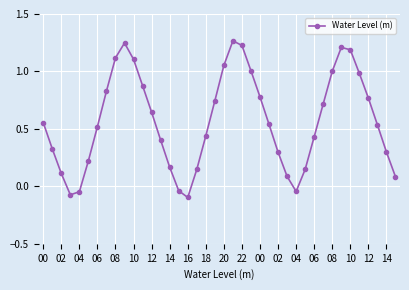

What is the sum of all values?

22.8